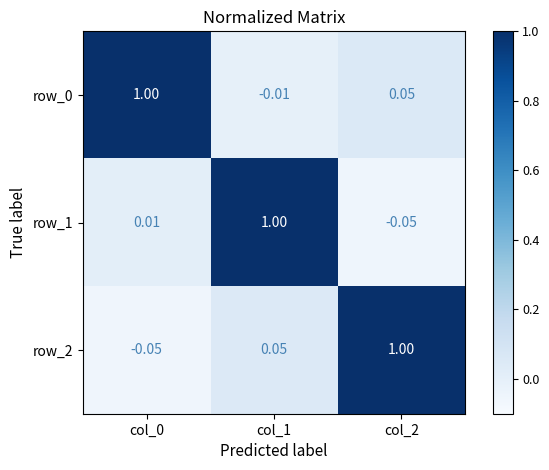

Between col_0 and col_2, which series saw the biggest shift?

row_2